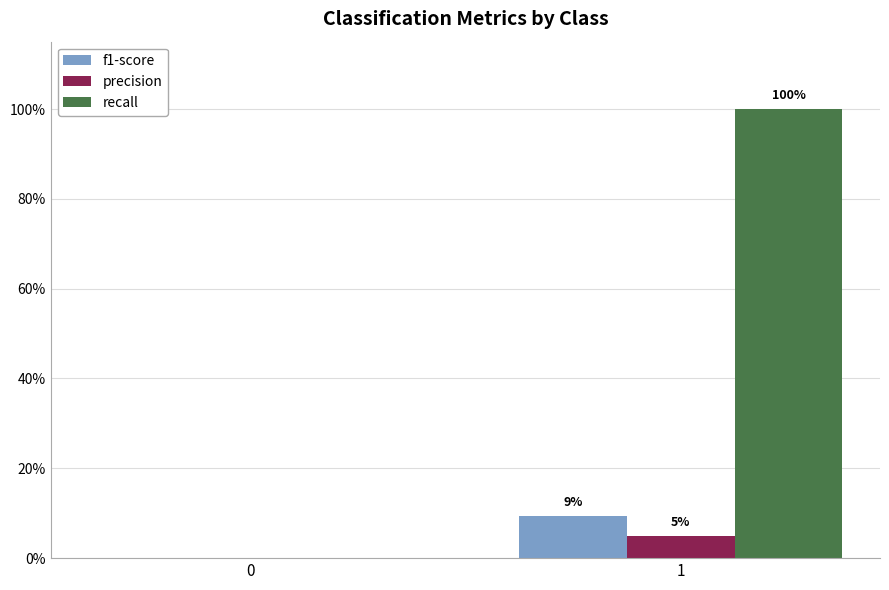

Count the f1-score values in the range 0 to 1.

2